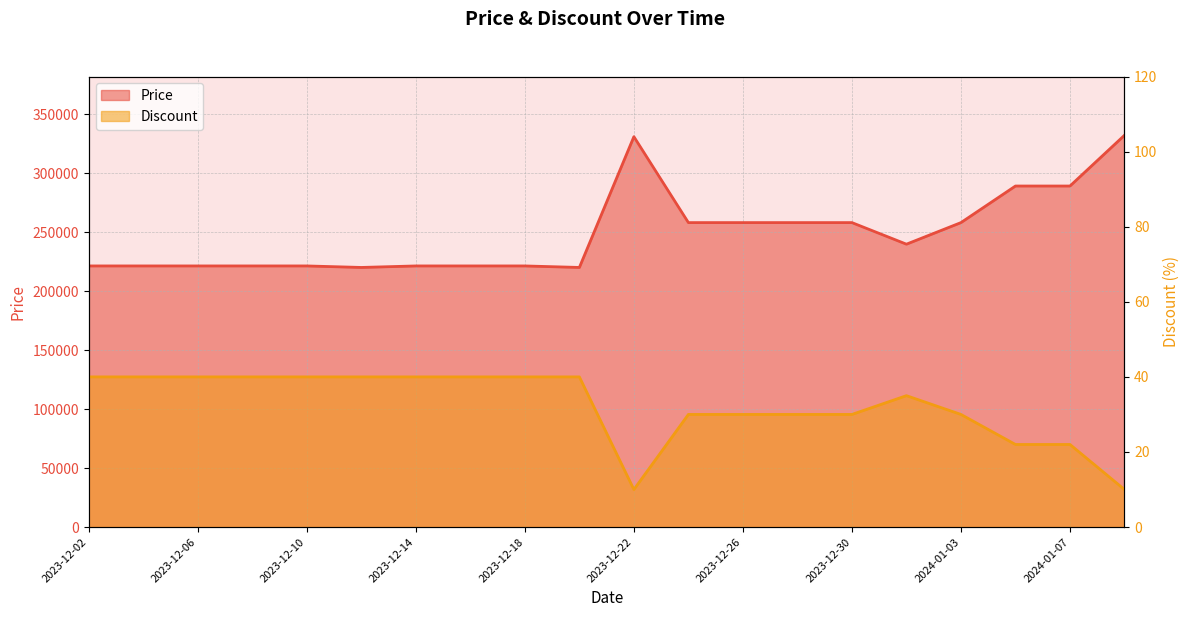

Where is the first local maximum for Price?

2023-12-22